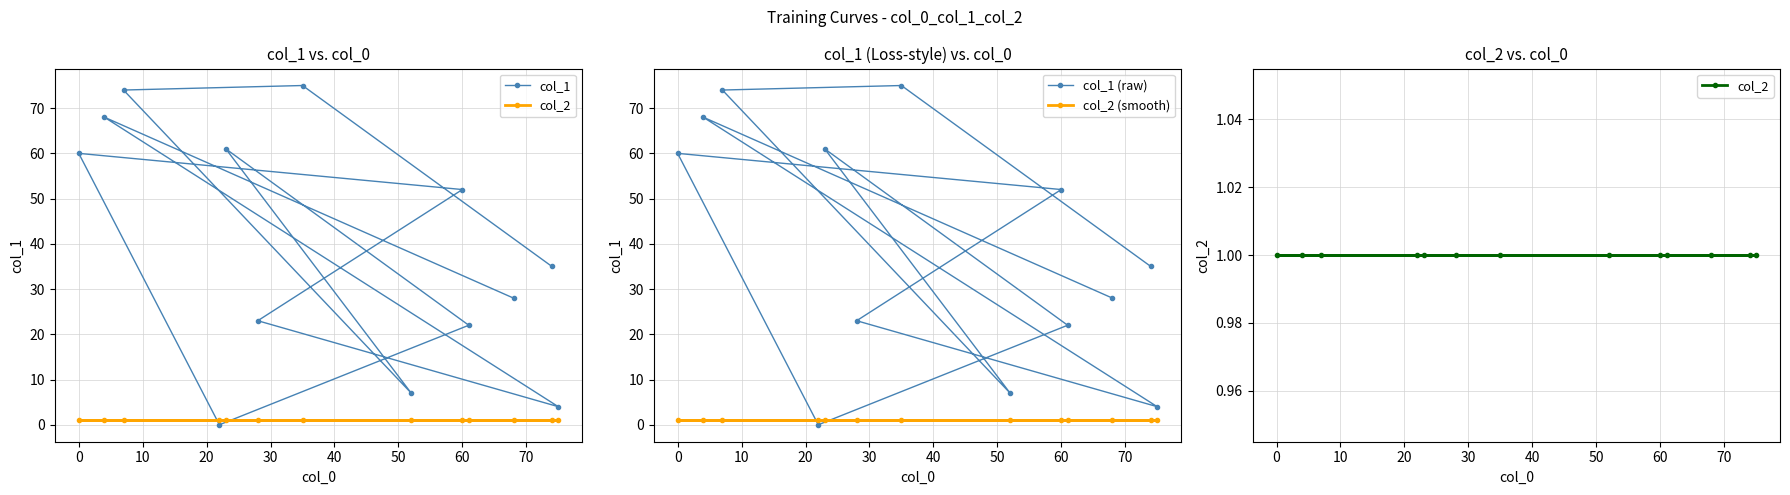

The col_1 (raw) series shows 101 at 0. True or false?

False